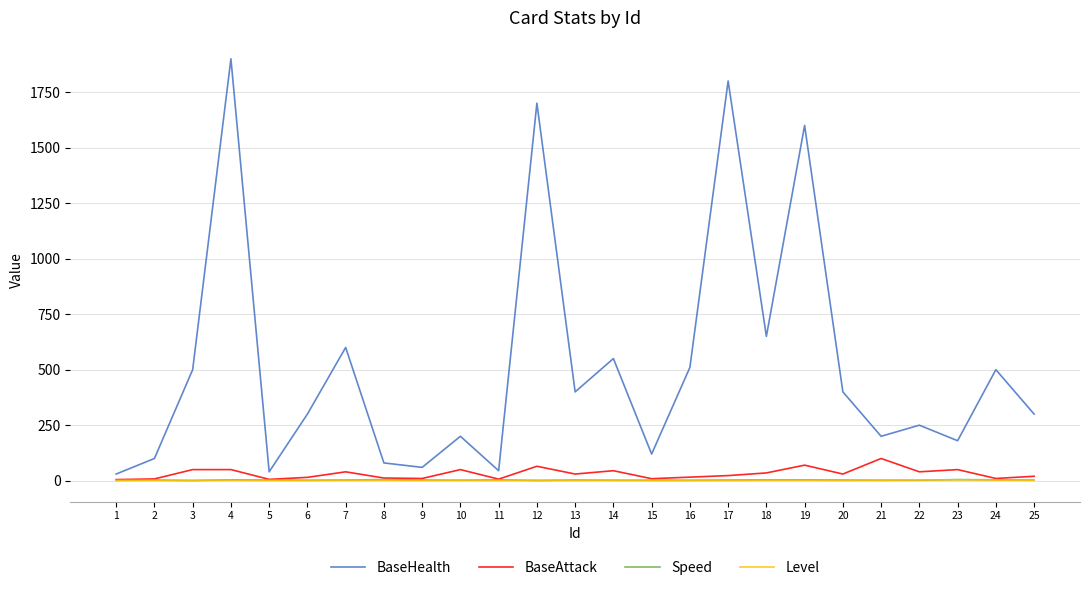

What is the difference between the second highest and minimum values in the BaseHealth series?

1770